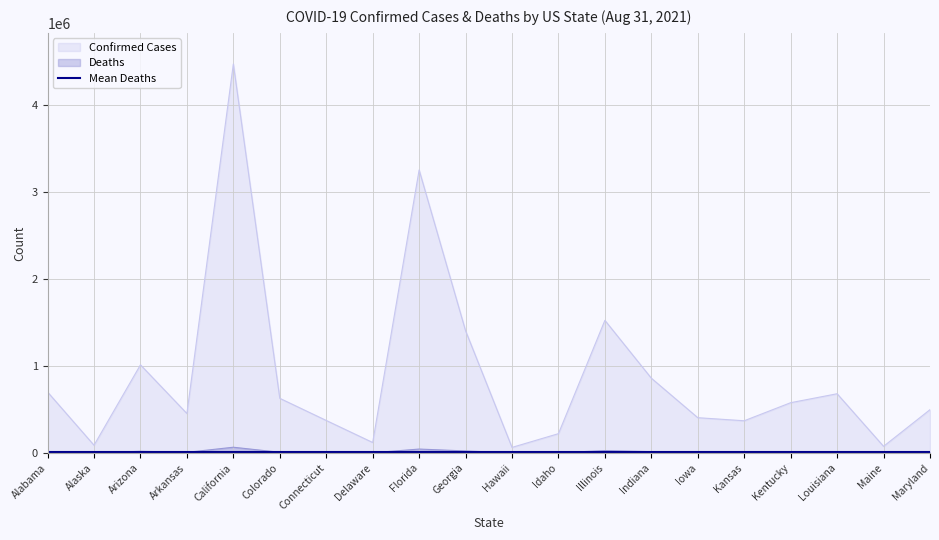

Which series has the largest total across all categories?

Confirmed Cases